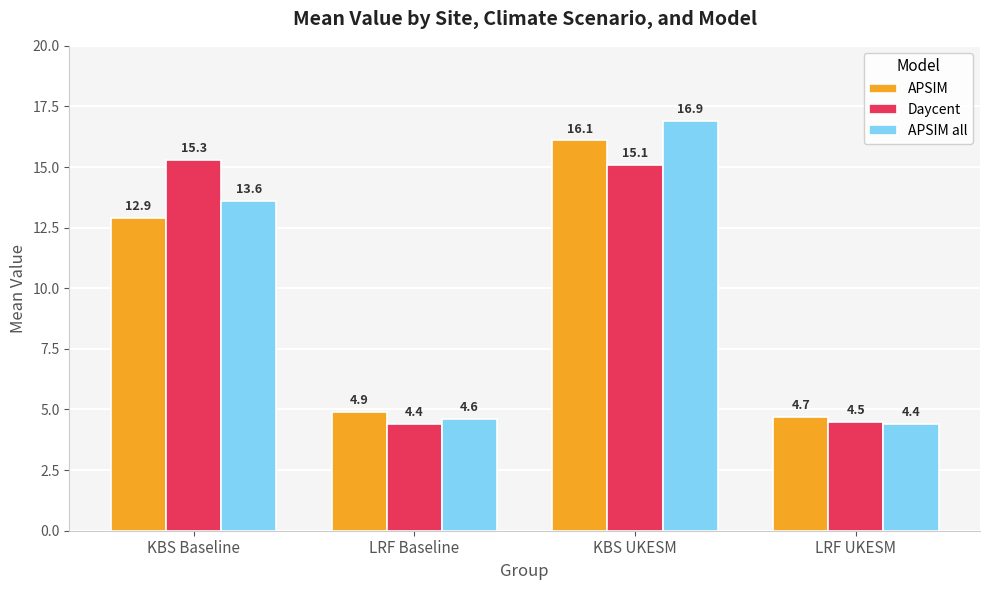

The Daycent series shows 8.0 at KBS UKESM. True or false?

False